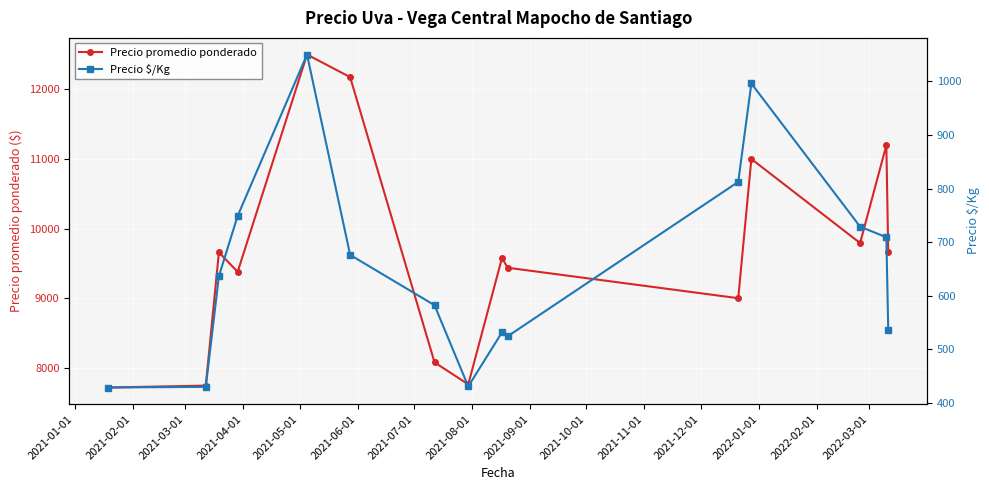

Which series has the widest spread of values?

Precio promedio ponderado